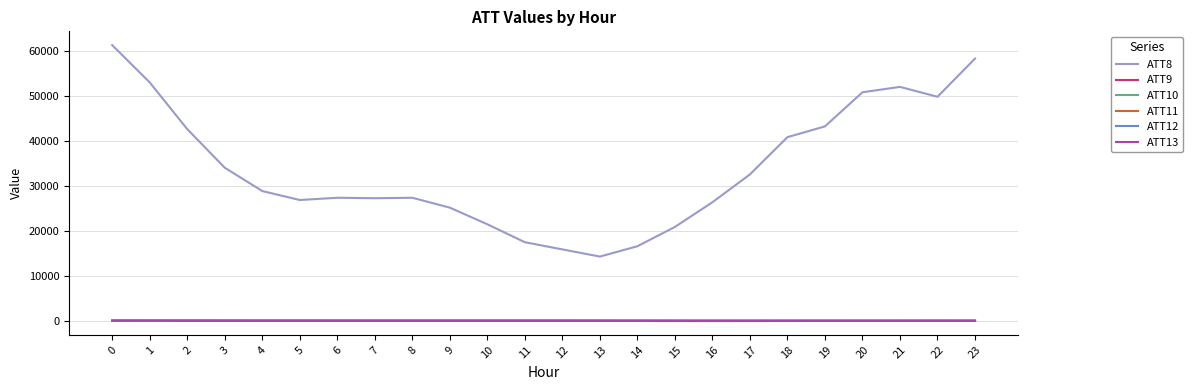

True or false: ATT8 and ATT12 intersect in this chart.

False